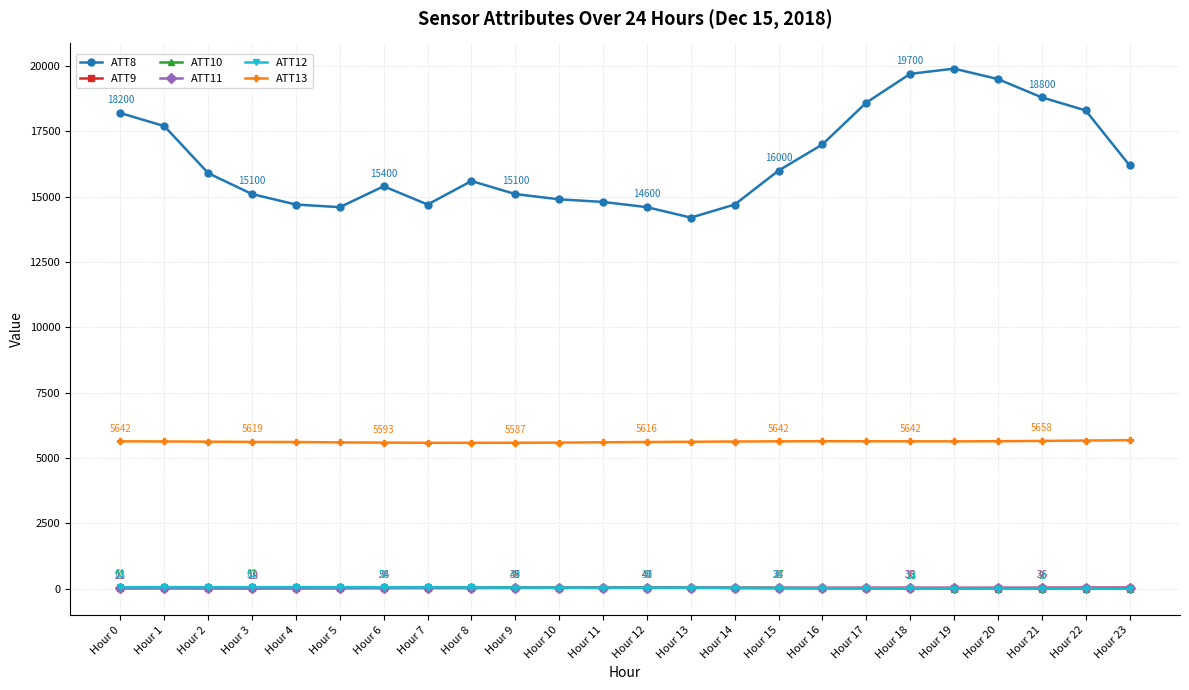

True or false: ATT13 and ATT9 intersect in this chart.

False